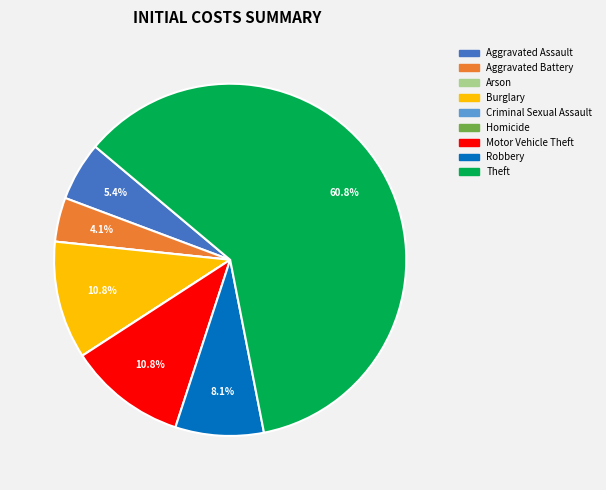

What is the largest slice in the pie chart?

Theft